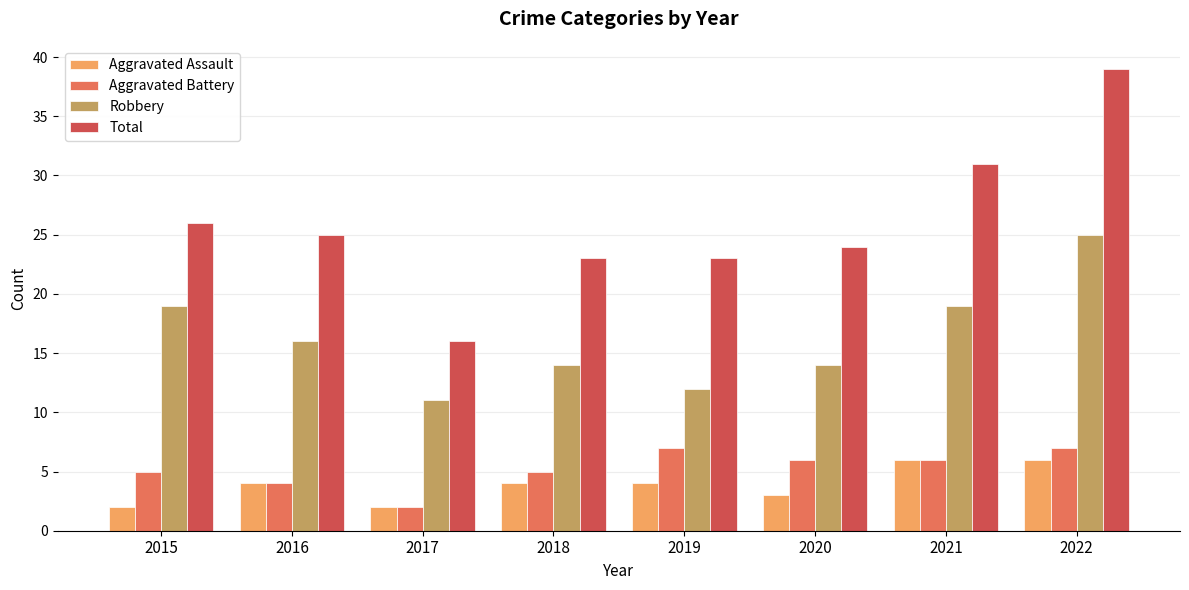

What is the total value across all series at 2019?

46